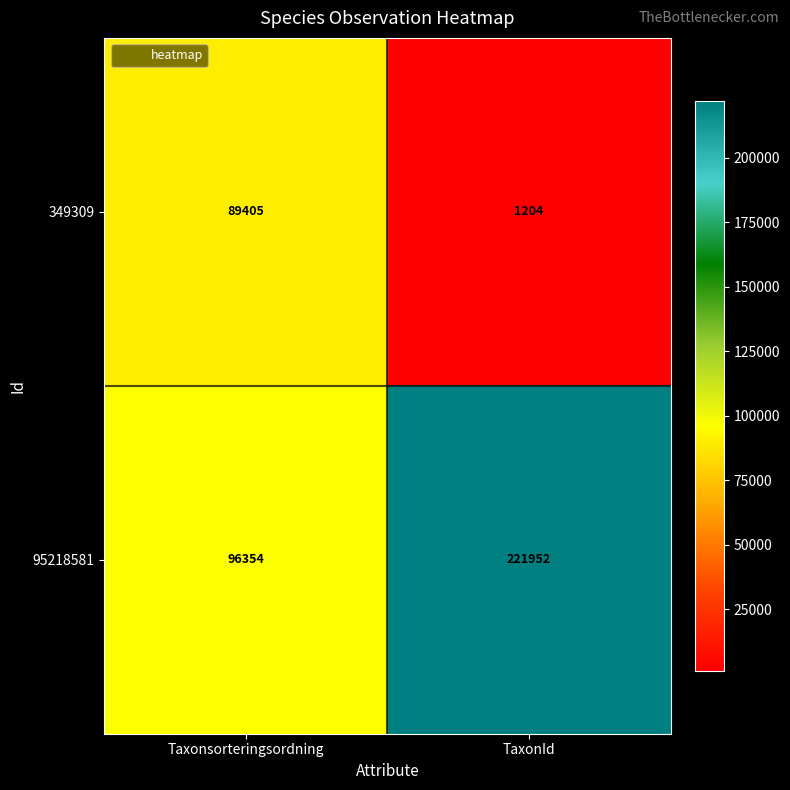

Rank the series by their maximum value, from highest to lowest.

95218581, 349309